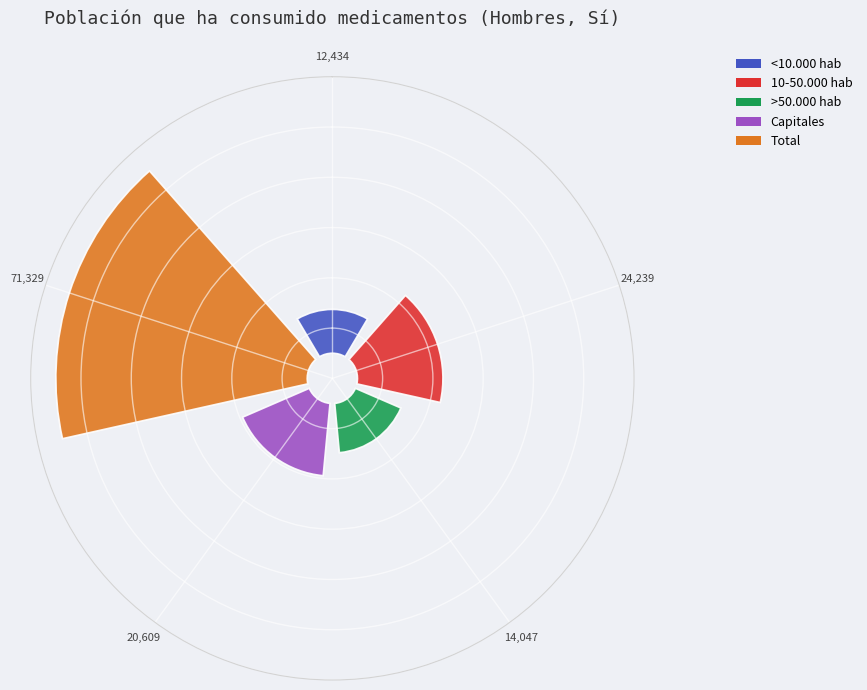

How many slices are in this pie chart?

5